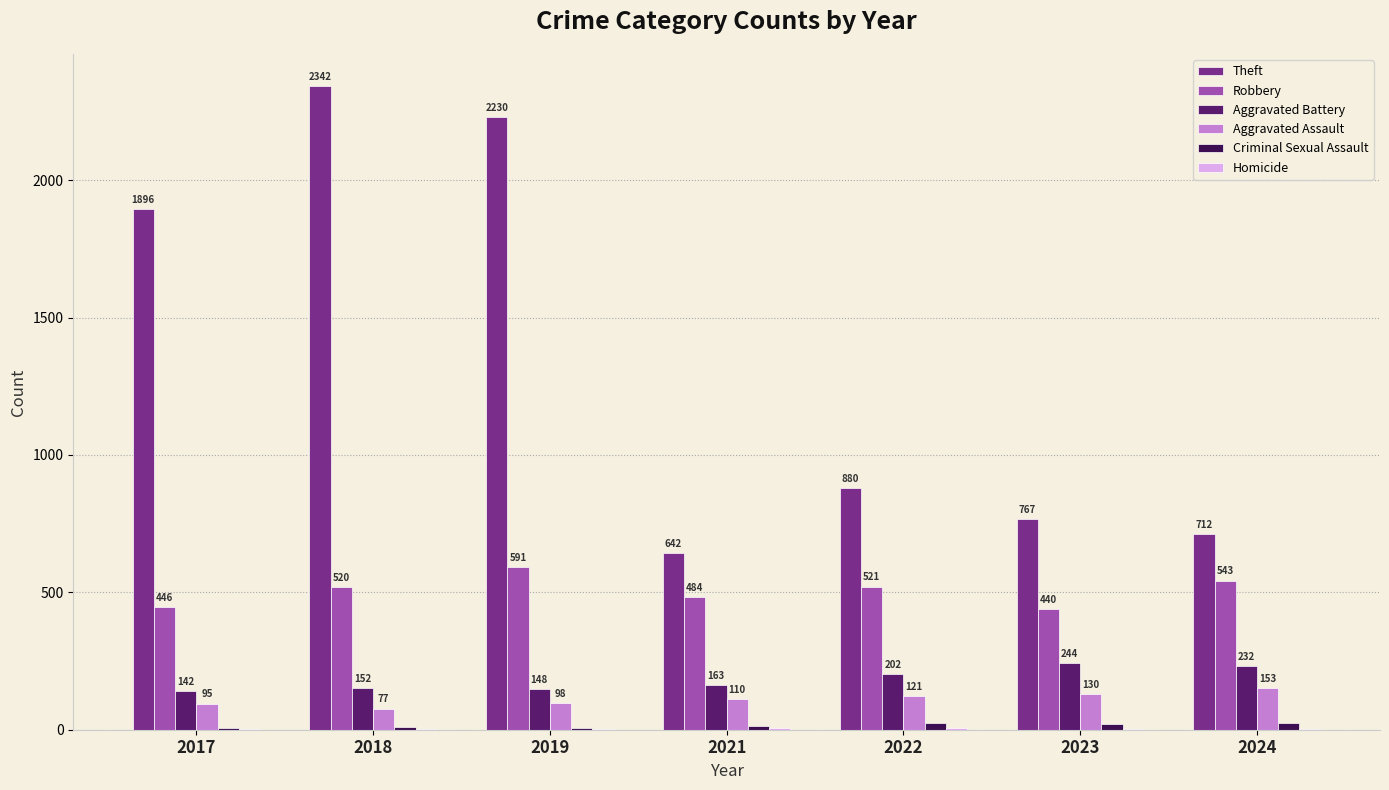

What is the greatest value displayed?

2342